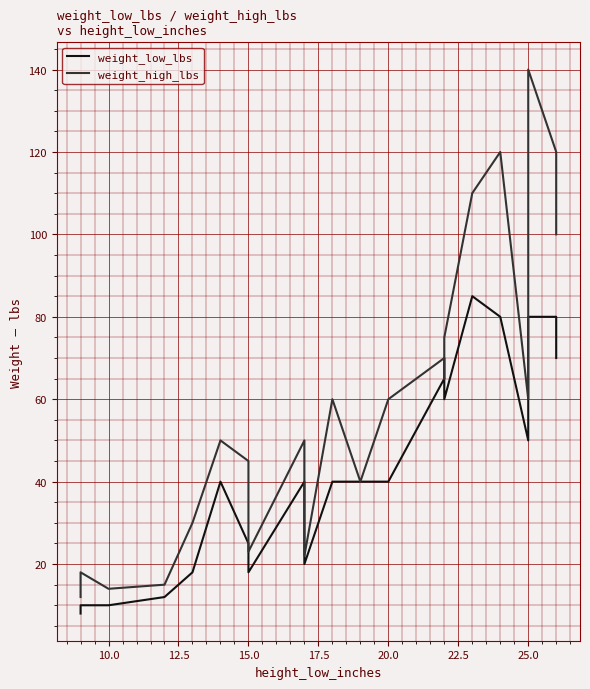

How many distinct data groups are displayed?

2